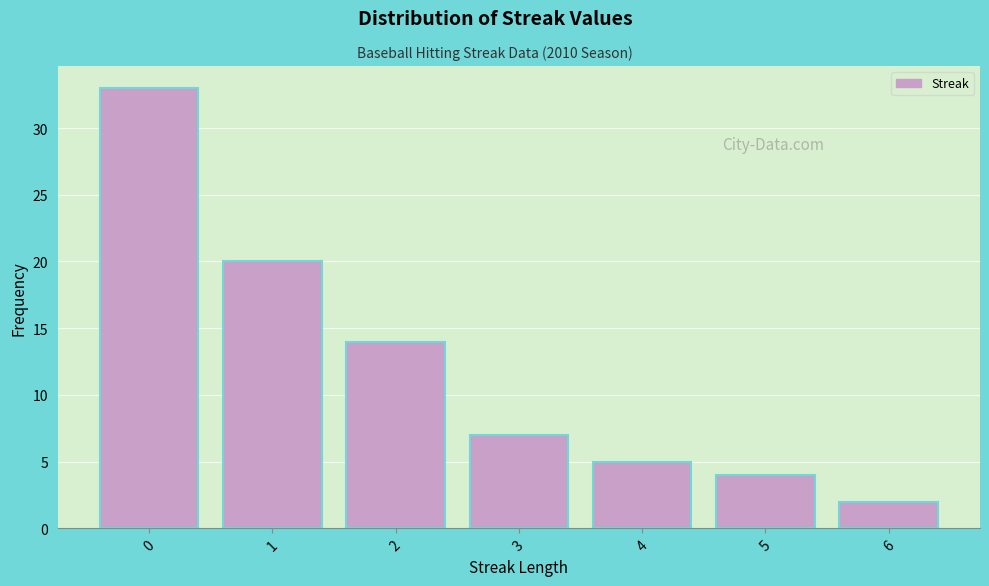

Reading left to right, transcribe all the data shown in this chart.

0=33	1=20	2=14	3=7	4=5	5=4	6=2